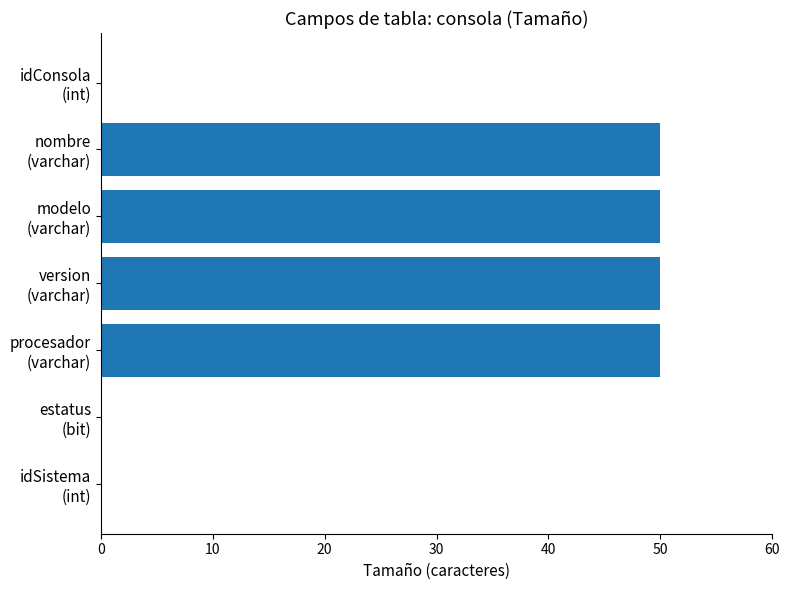

What is the sum of all values?

200